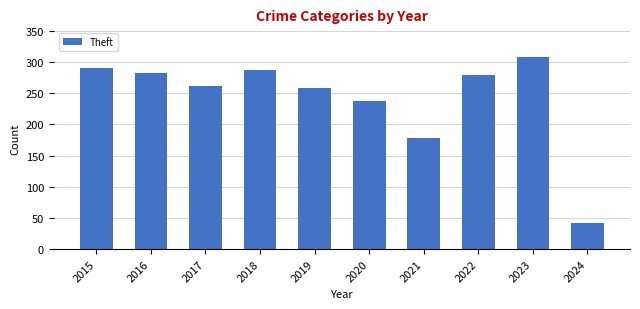

Approximately how many times larger is the value at 2020 compared to 2023?

0.8